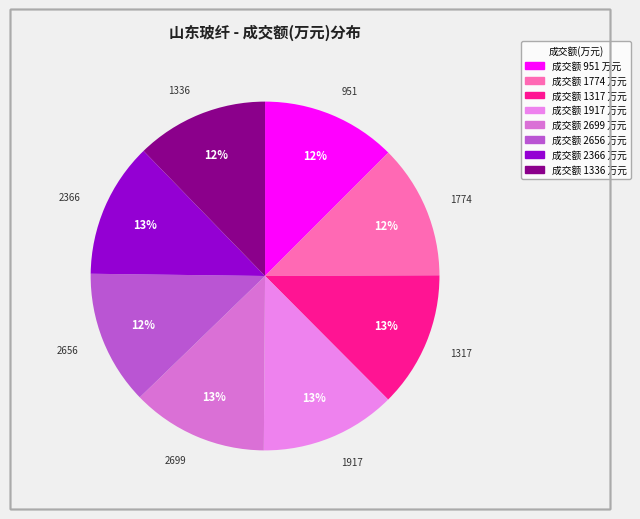

To the nearest percent, what is the average slice percentage?

12%